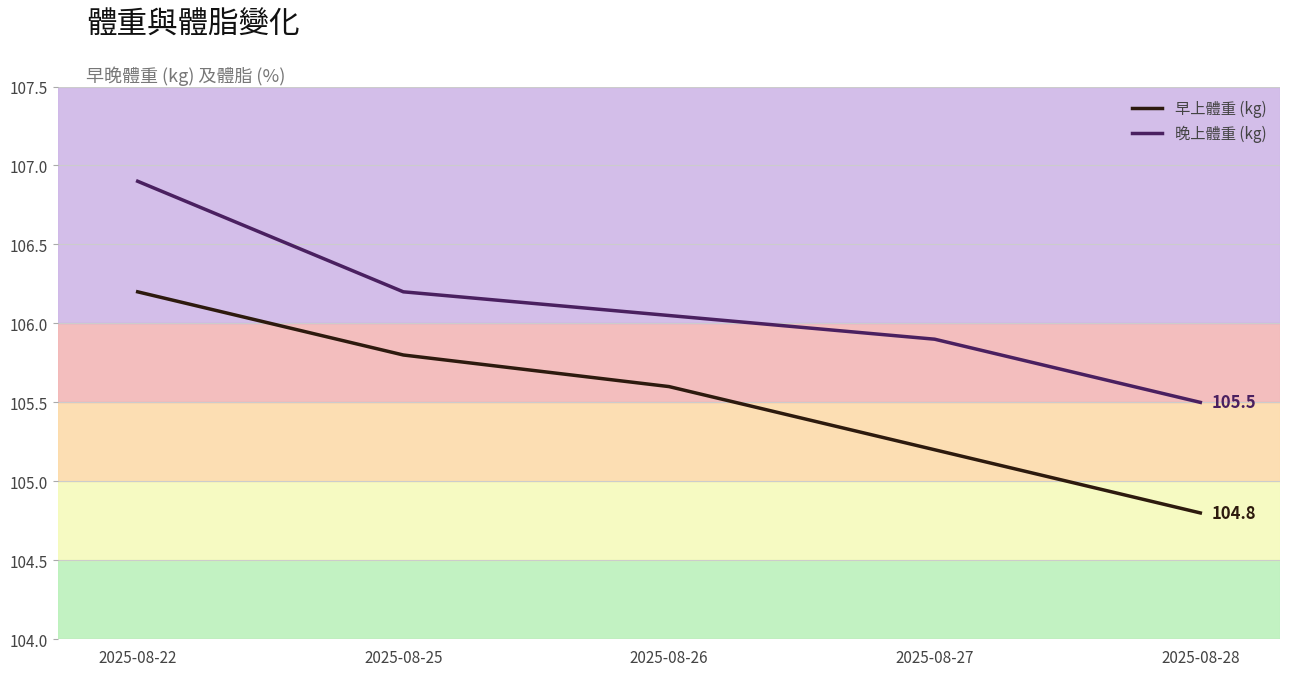

At 2025-08-22, list the series in order from largest to smallest.

晚上體重 (kg), 早上體重 (kg)